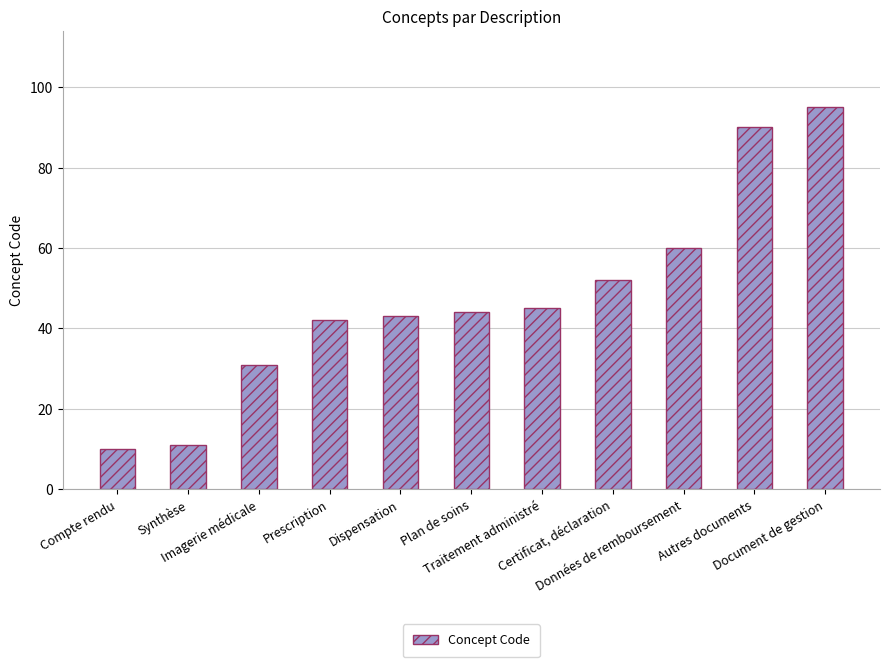

What is the change in value from Imagerie médicale to Document de gestion?

+64